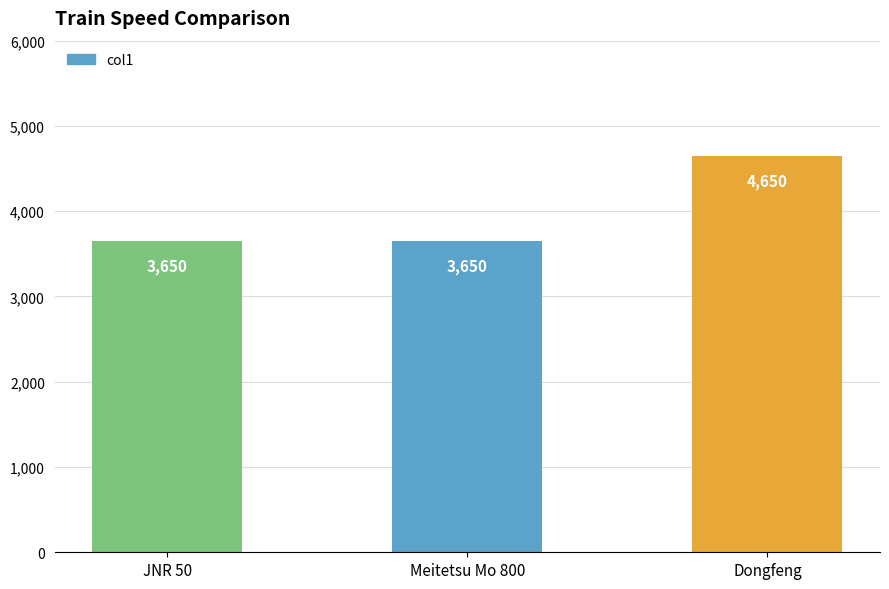

Count the values in the range 3650 to 4650.

3